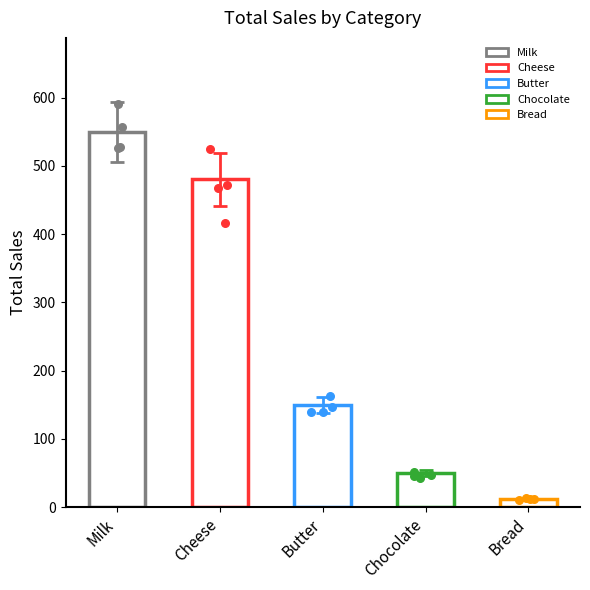

What is the change in value from Milk to Cheese?

-70